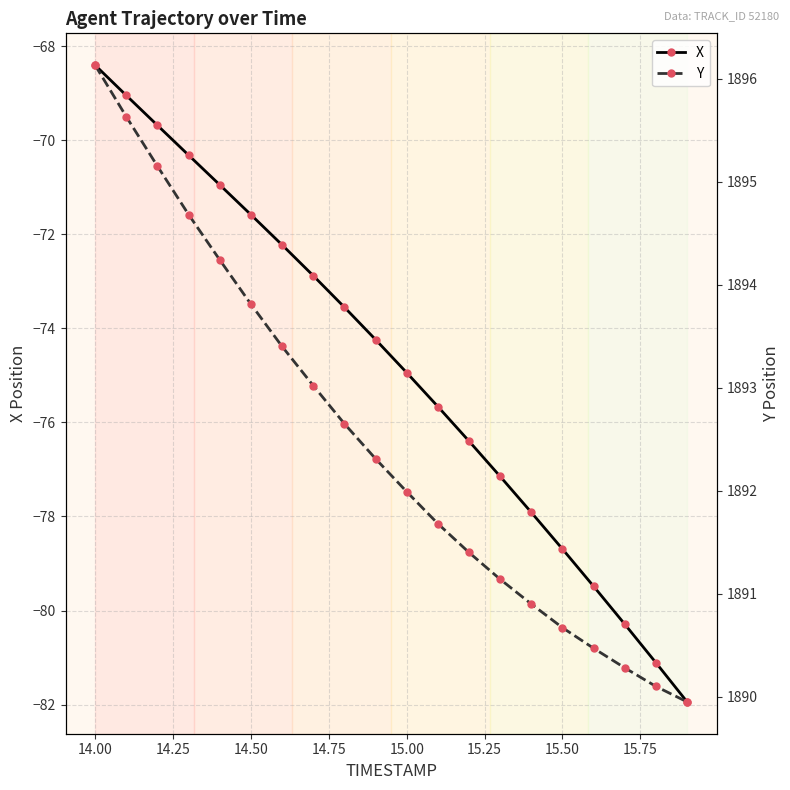

True or false: X has more than 0 points higher than both neighbors.

False